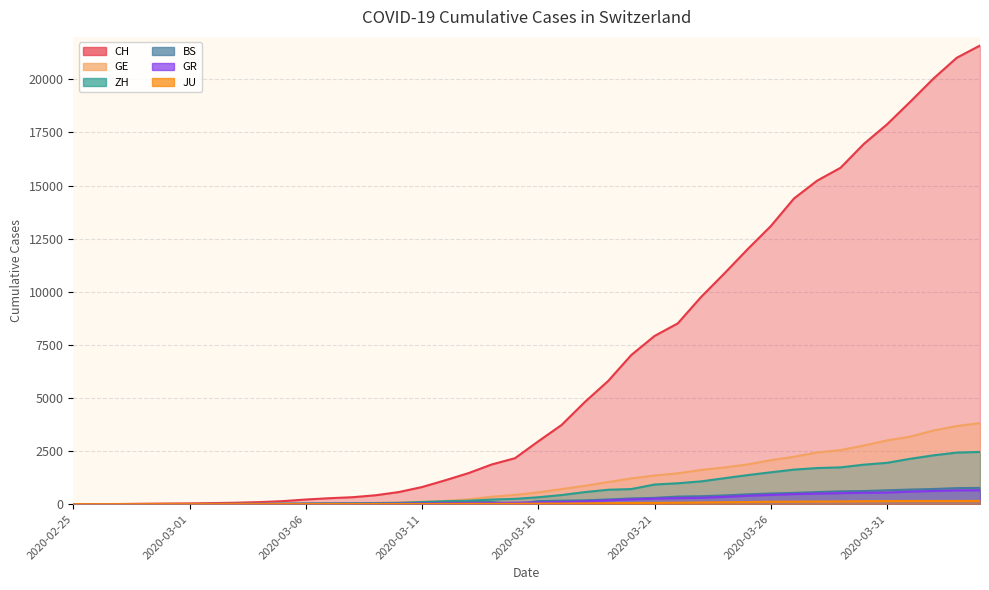

What is the approximate value of JU at 2020-03-29, to the nearest 50?

150